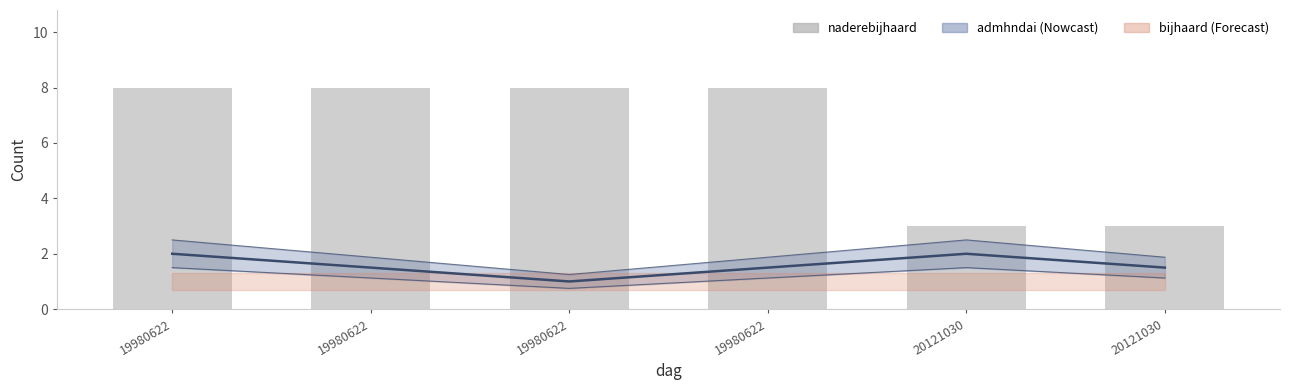

At which label is the value closest to 5?

20121030